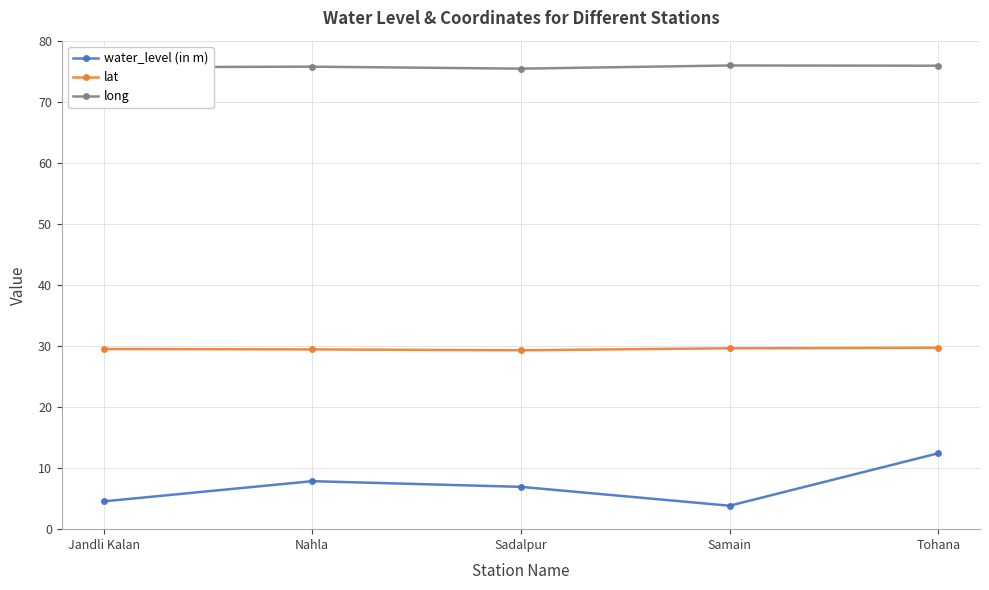

What is the minimum value shown in the chart?

3.8